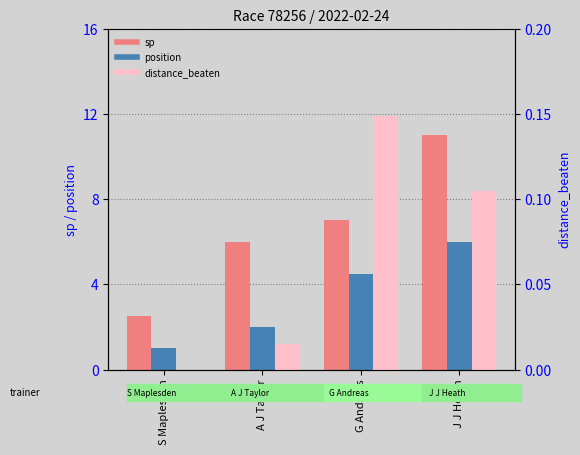

At which label does position first exceed 4?

G Andreas